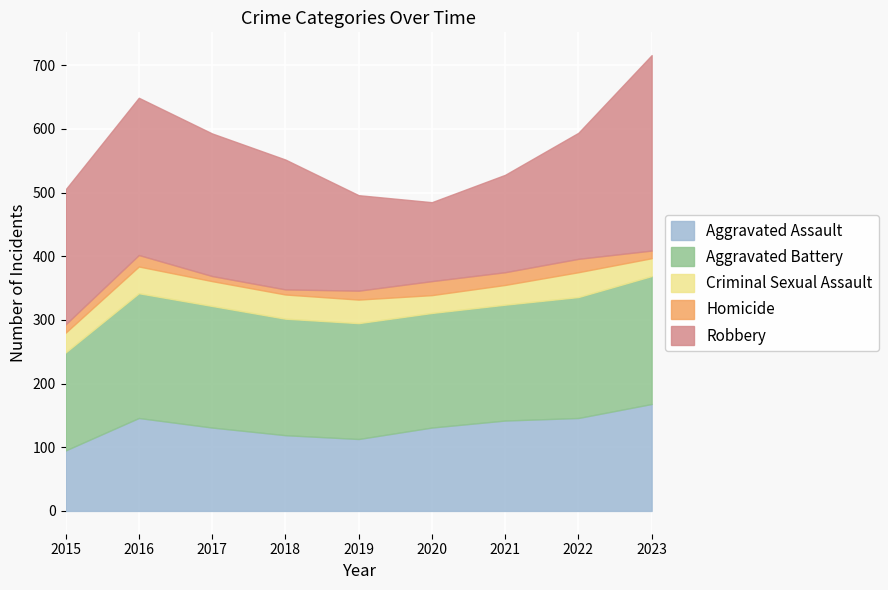

What is the difference between the highest and lowest values at 2022?

177